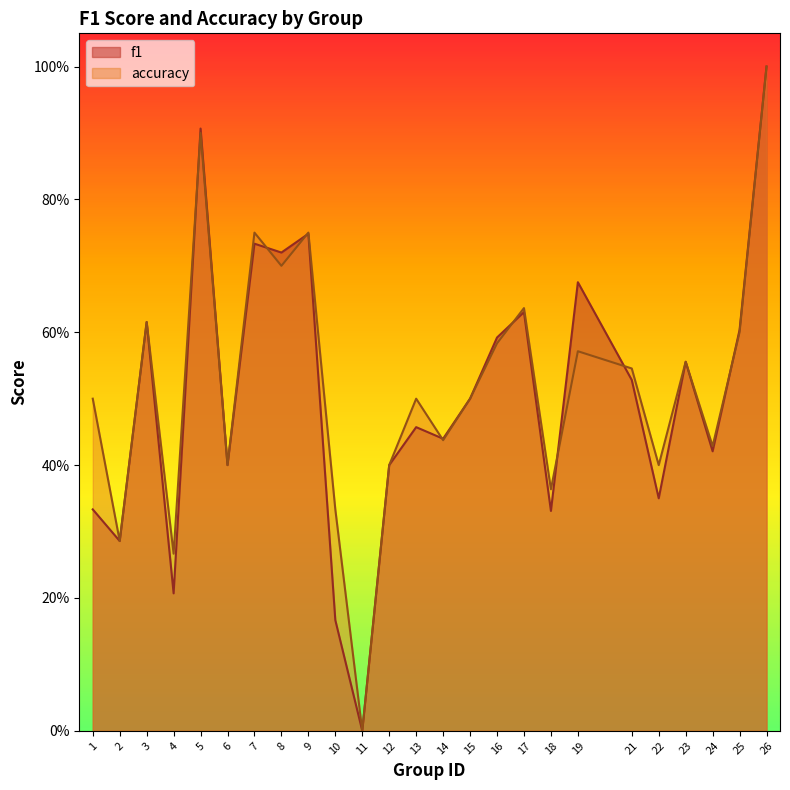

What is the maximum value shown in the chart?

1.0